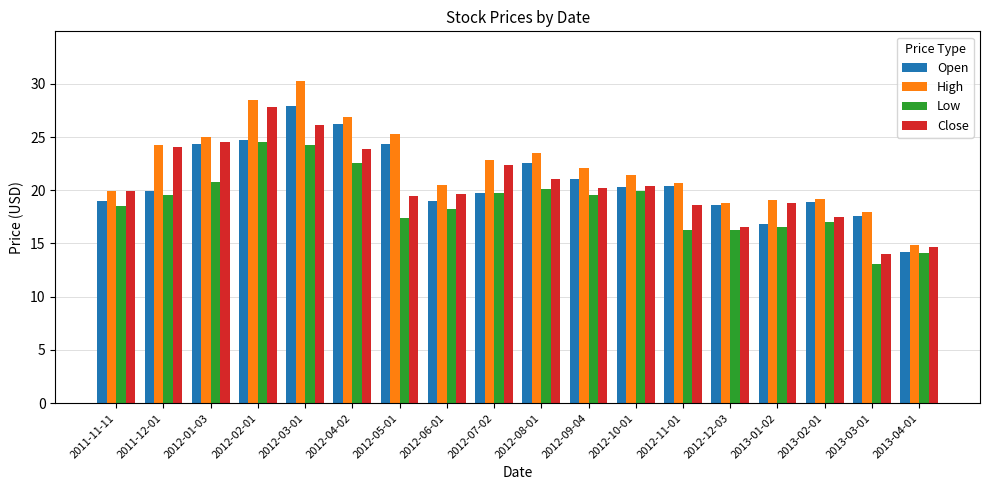

Which series has the widest spread of values?

High